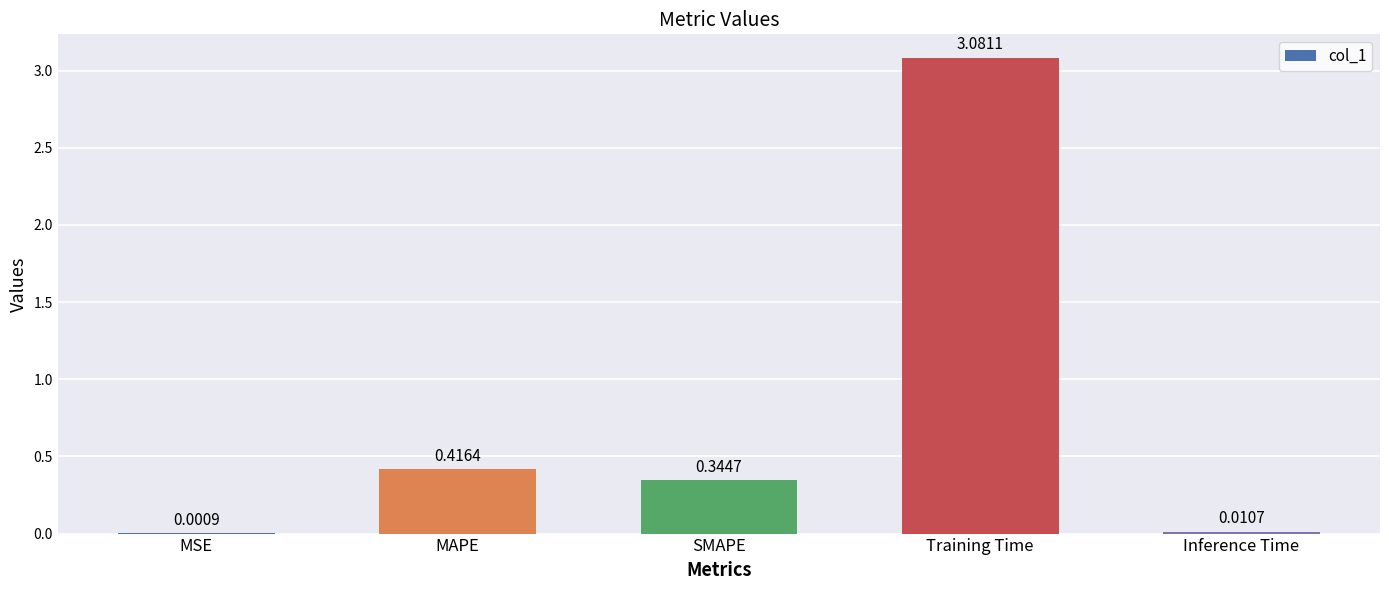

What is the change in value from MSE to MAPE?

+0.4